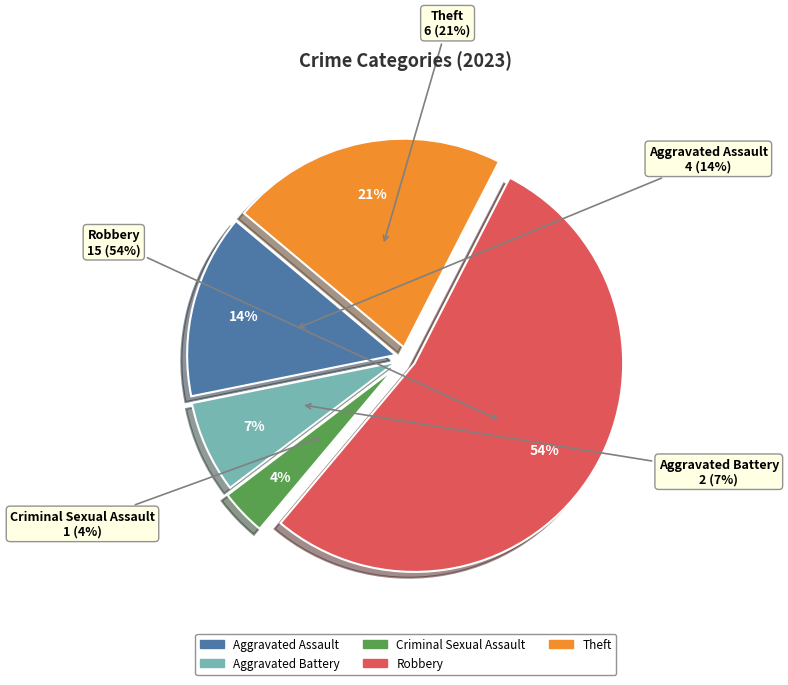

What portion of the pie excludes Robbery?

46.4%